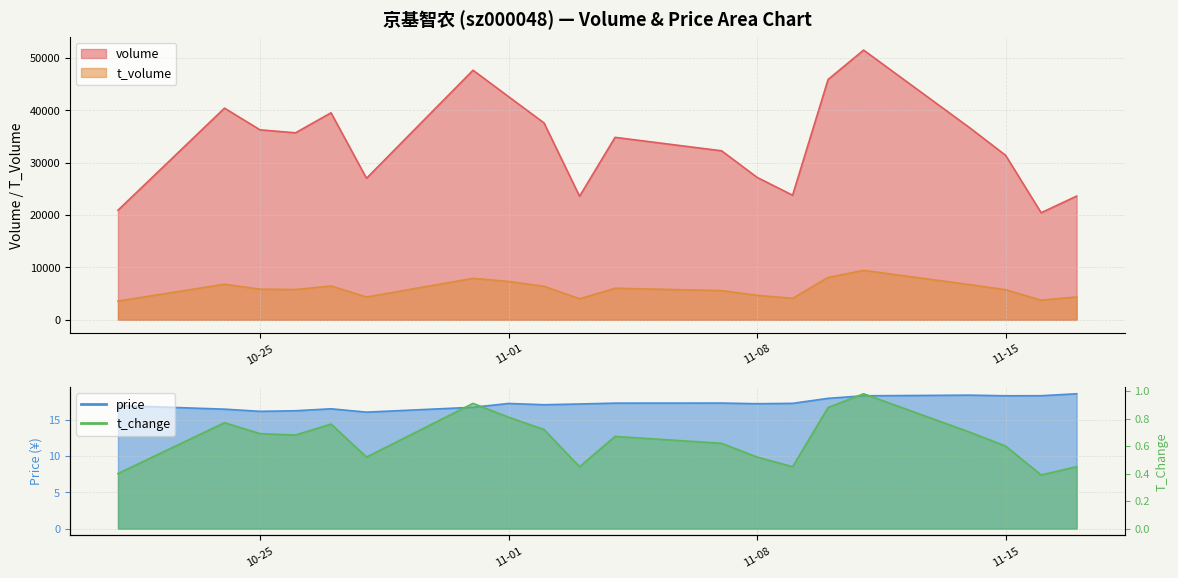

Between 2022-10-24 and 2022-11-01, which is larger?

2022-11-01